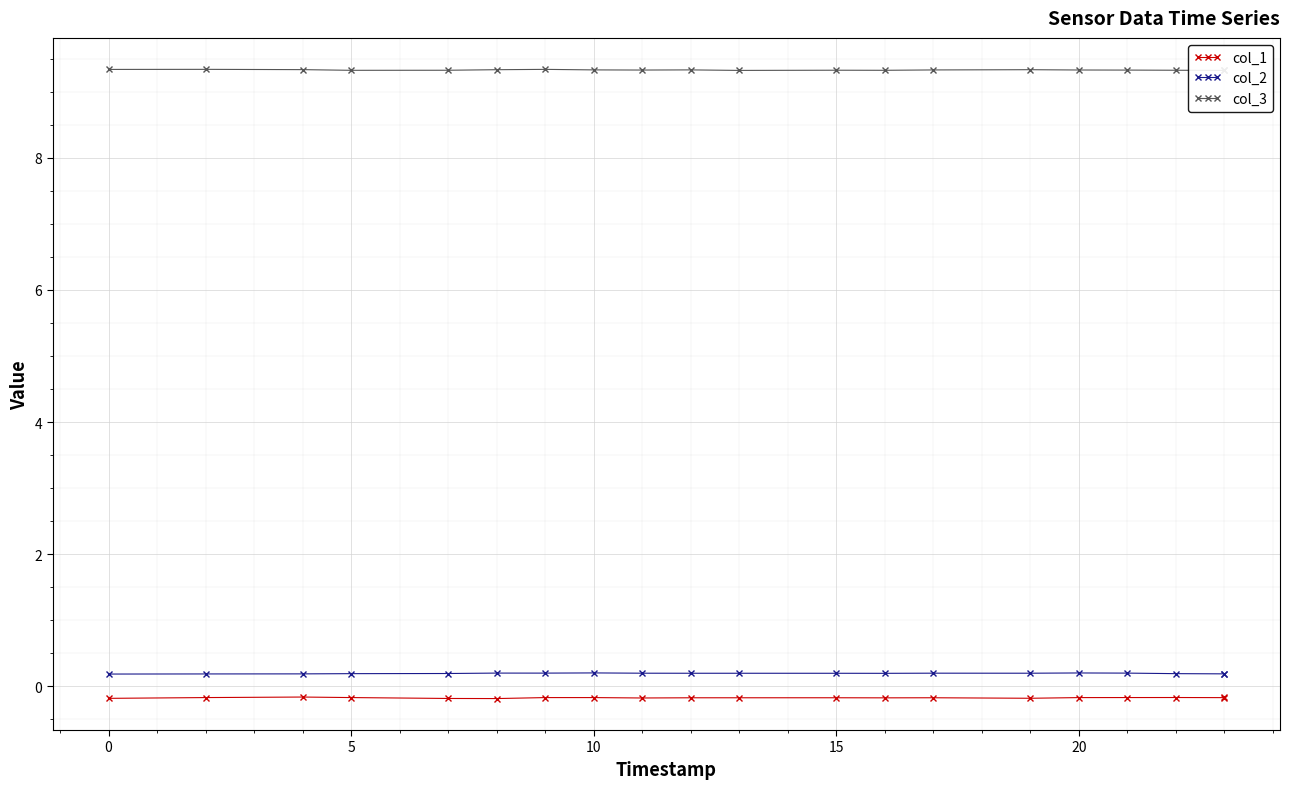

The value of col_3 at 8 is 3.4. True or false?

False